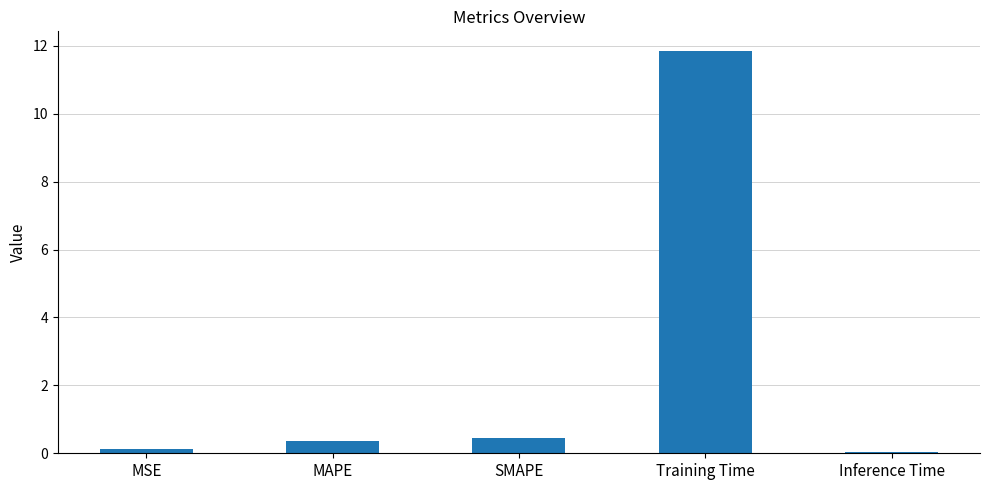

What is the label of the 3rd bar from the right?

SMAPE